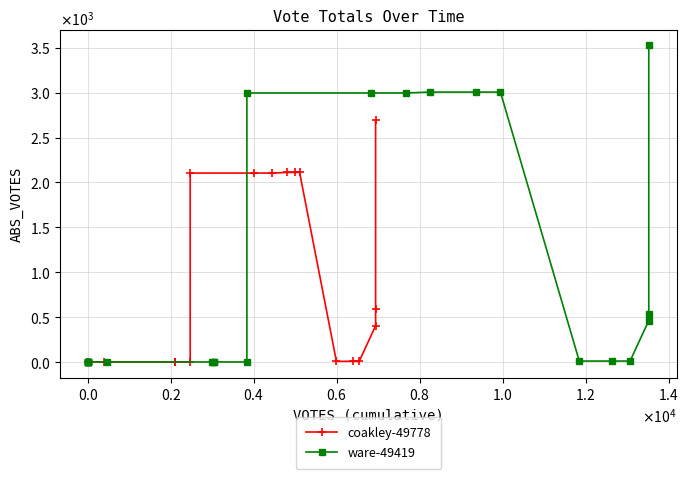

What are all the series names shown in the legend?

coakley-49778, ware-49419